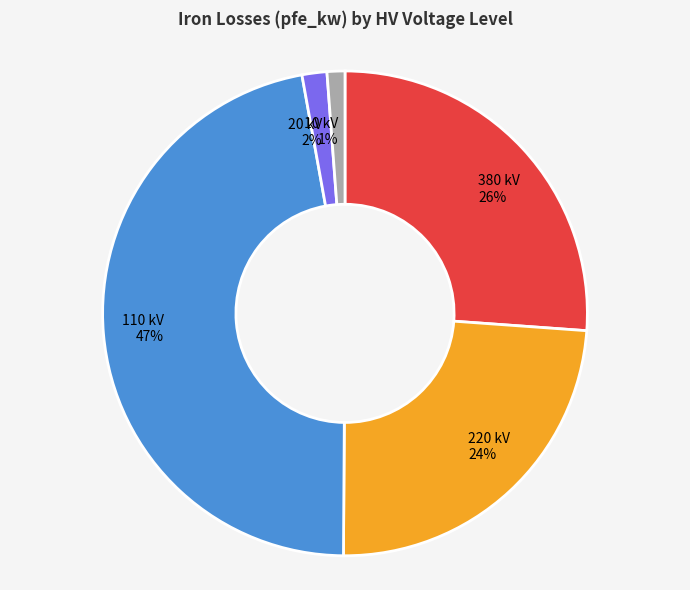

The 10 slice represents 11% of the pie. True or false?

False